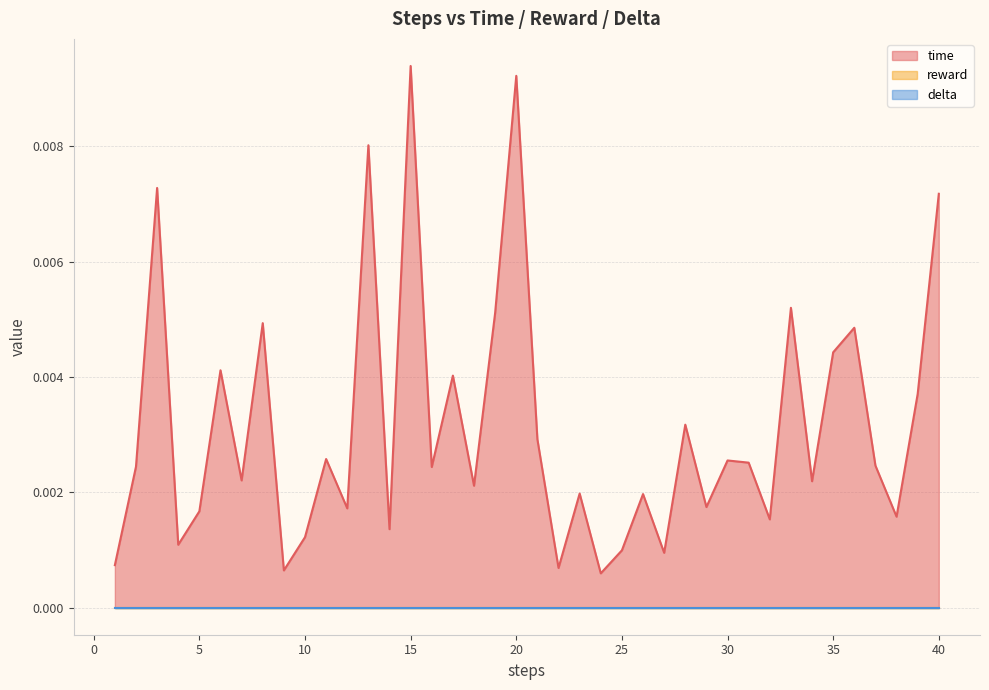

Which series has the widest spread of values?

time